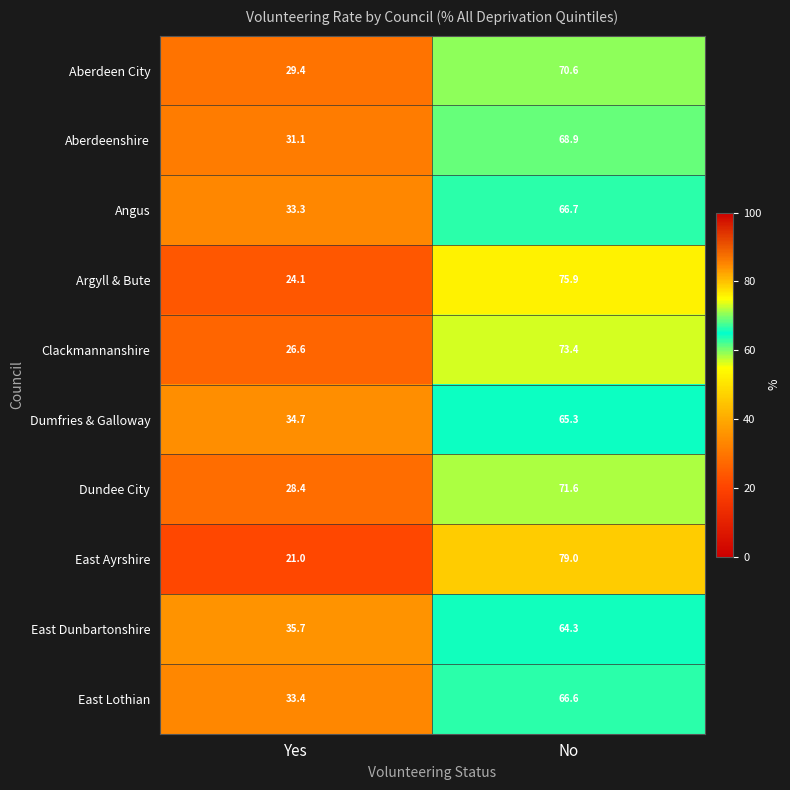

At how many categories does at least one series exceed 42?

1